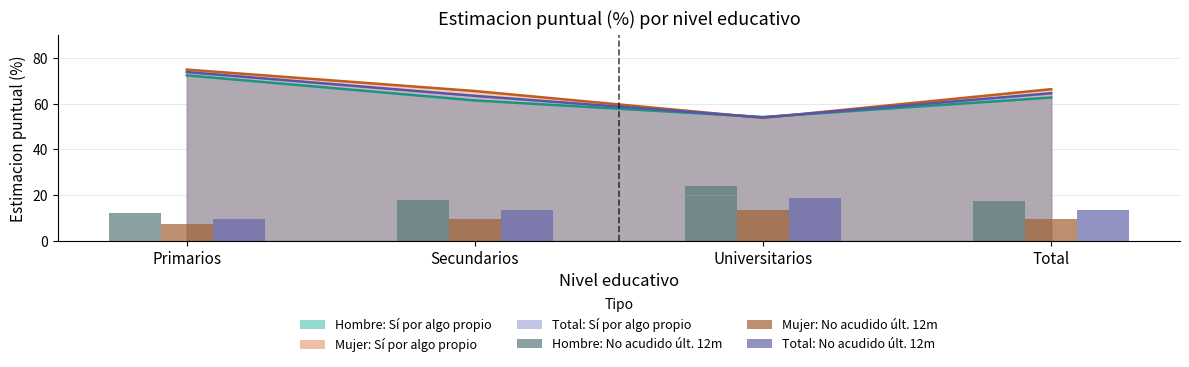

How many groups of bars are there?

4